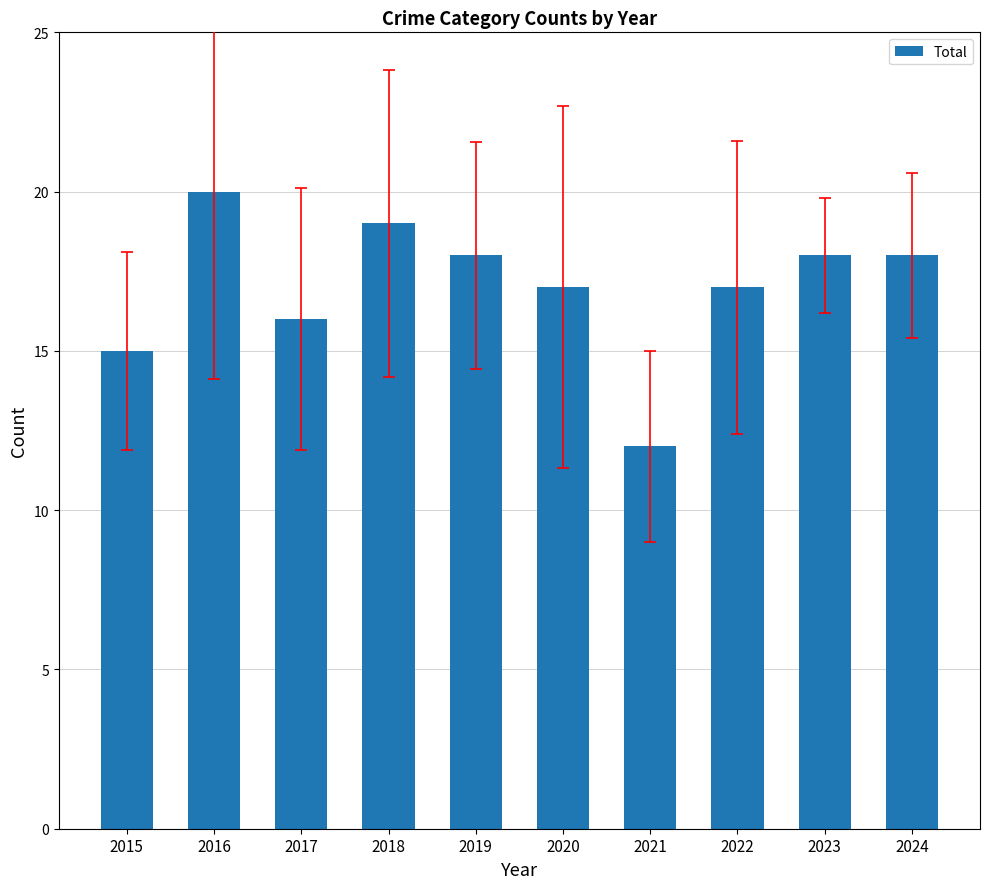

At which category does the chart reach its peak across all series?

2016